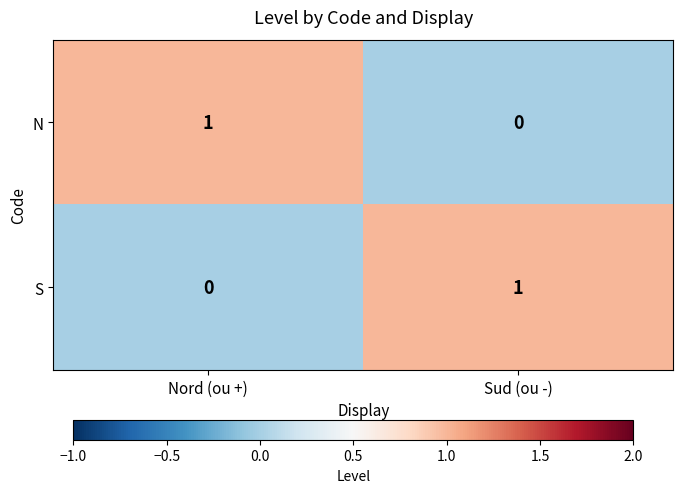

How many categories are shown in the chart?

2